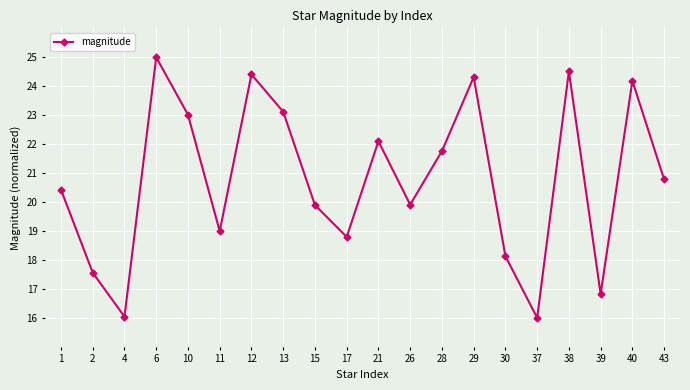

What is the value of the 19th point from the left?

24.2